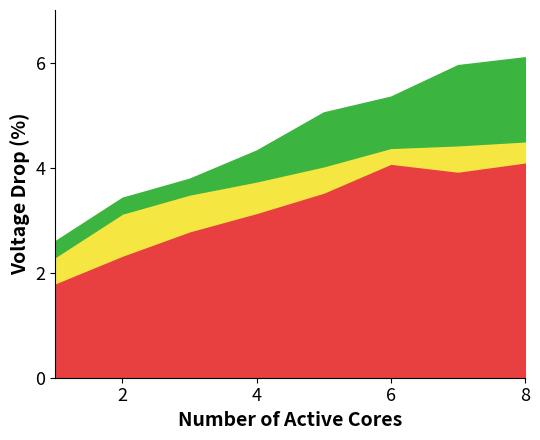

True or false: col_1 and col_2 intersect in this chart.

False